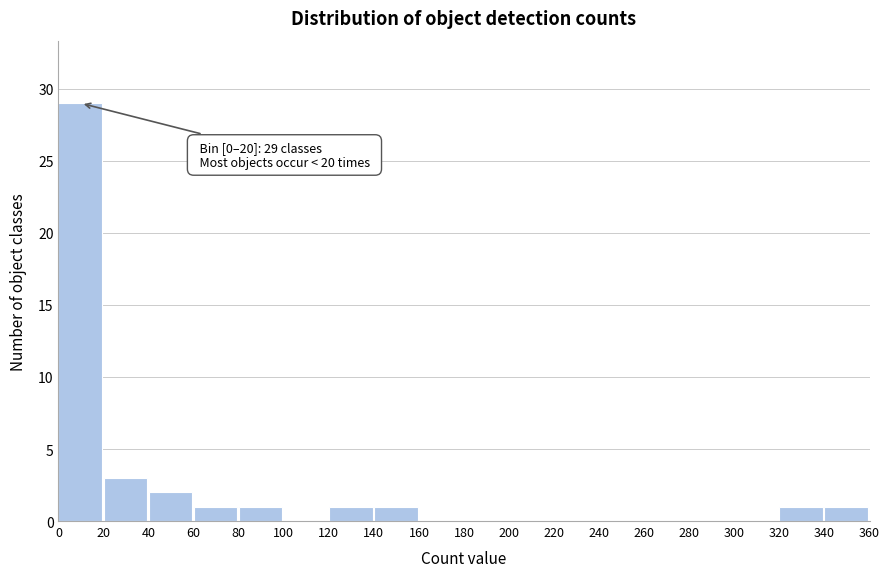

Over which range of the x-axis is the bar tallest?

0 to 20